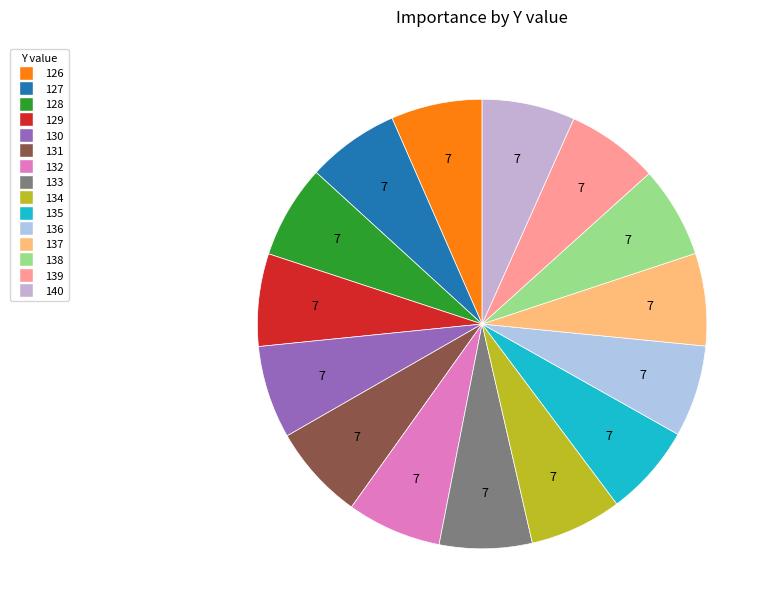

Count the number of slices in the pie.

15